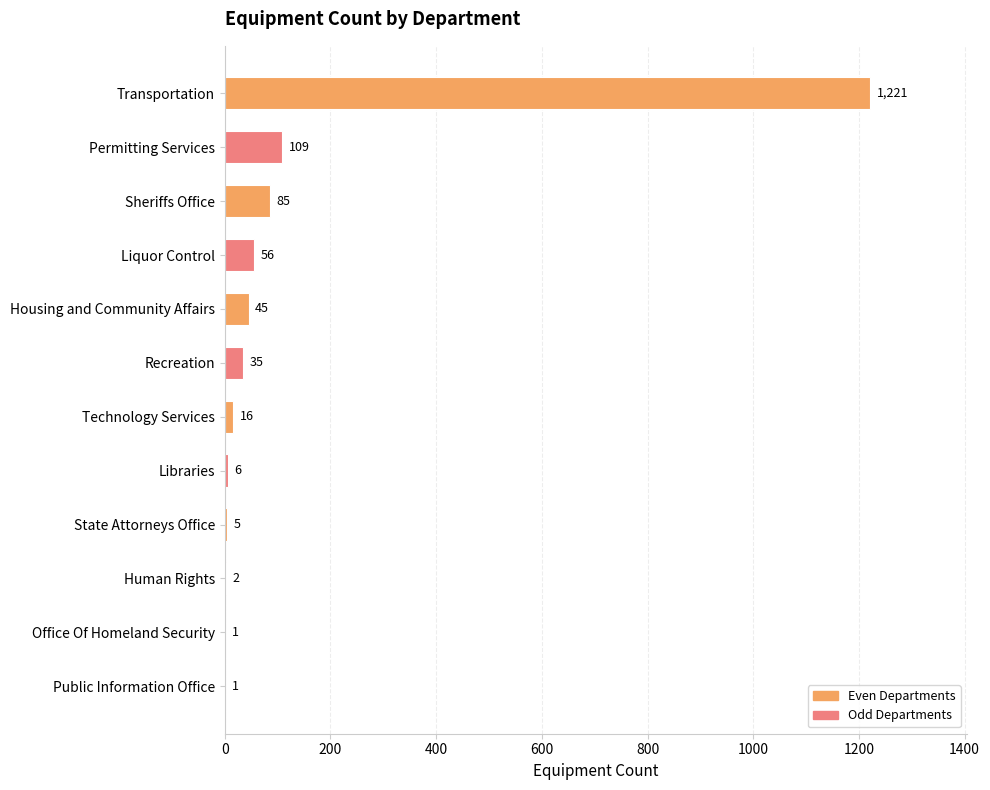

Between Human Rights and State Attorneys Office, which is larger?

State Attorneys Office